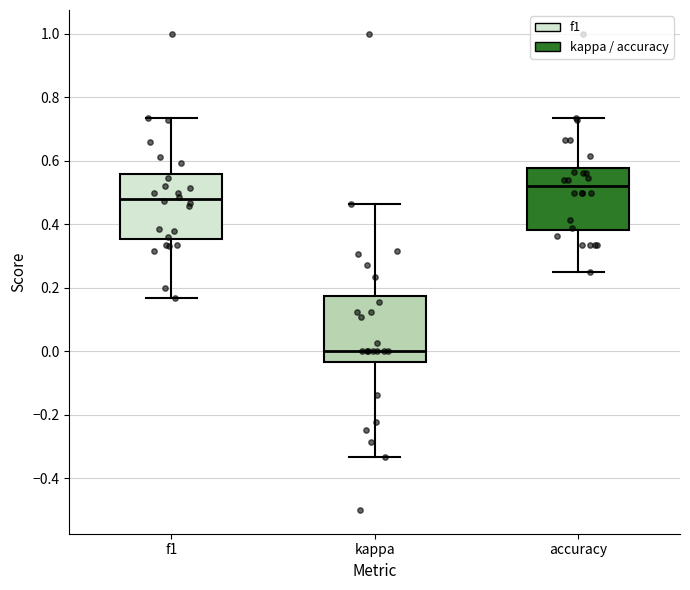

Where is the lower edge of the box for accuracy on the y-axis? The values are not printed on the chart, so give them approximately, as read against the axis.

0.38